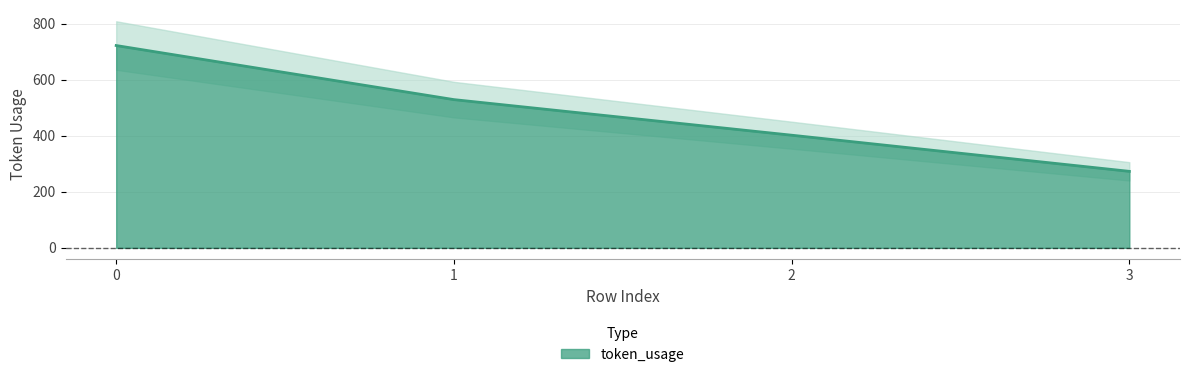

List the labels in order of value, smallest first.

3, 2, 1, 0